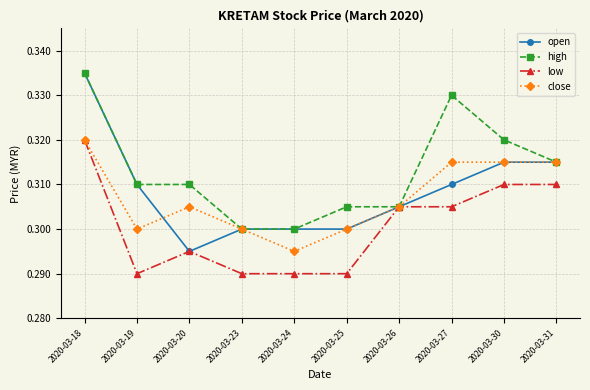

Which series has the widest spread of values?

open